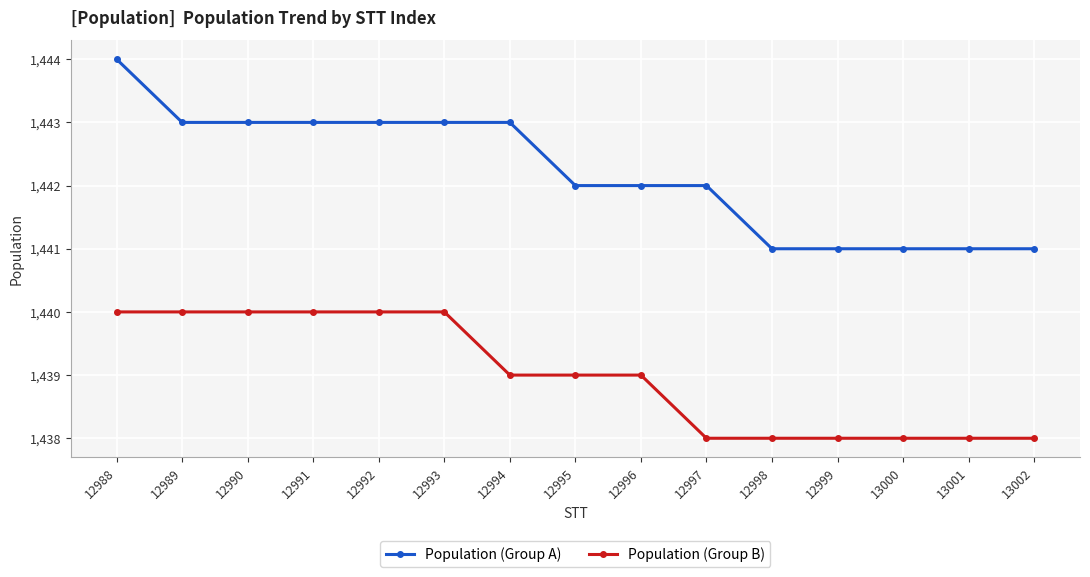

What is the lowest value of the Population (Group B) series?

1438